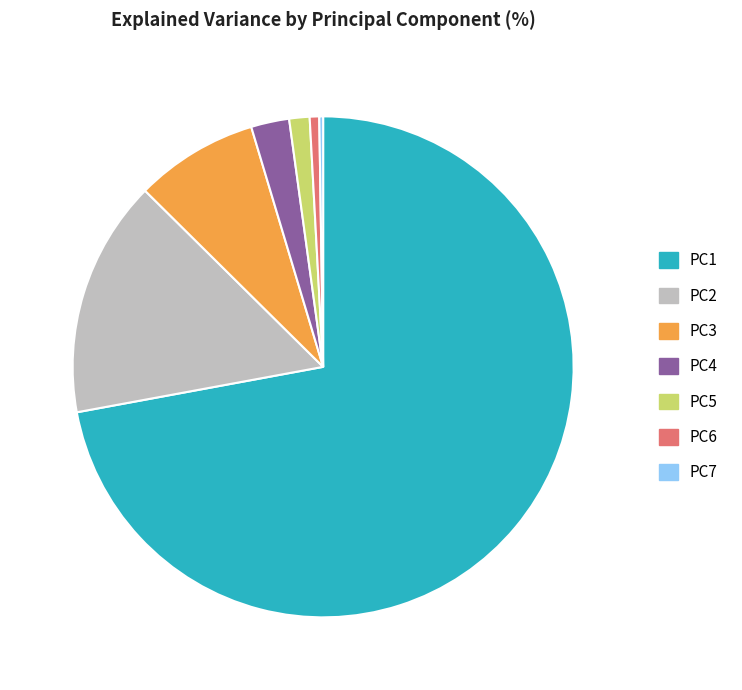

Which slice is the largest?

PC1